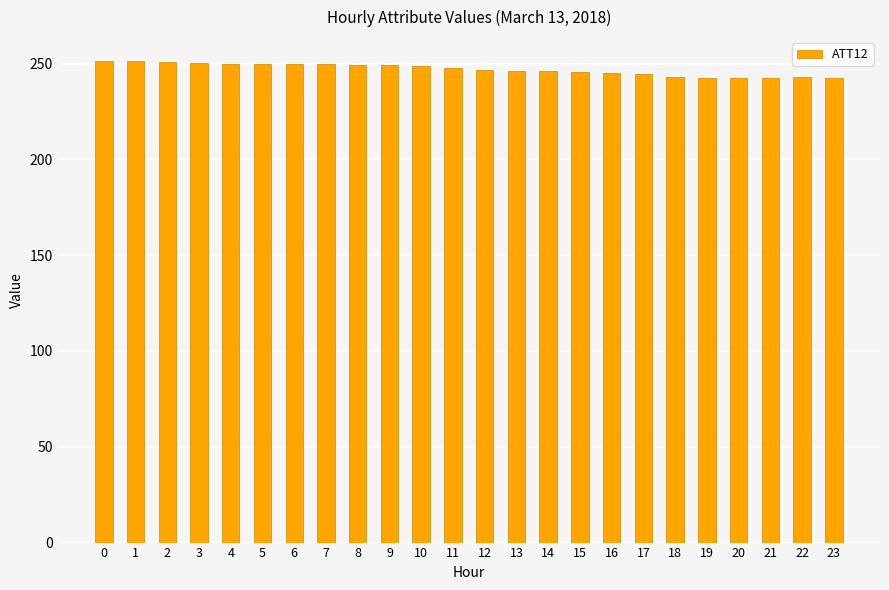

What is the maximum value shown in the chart?

251.2